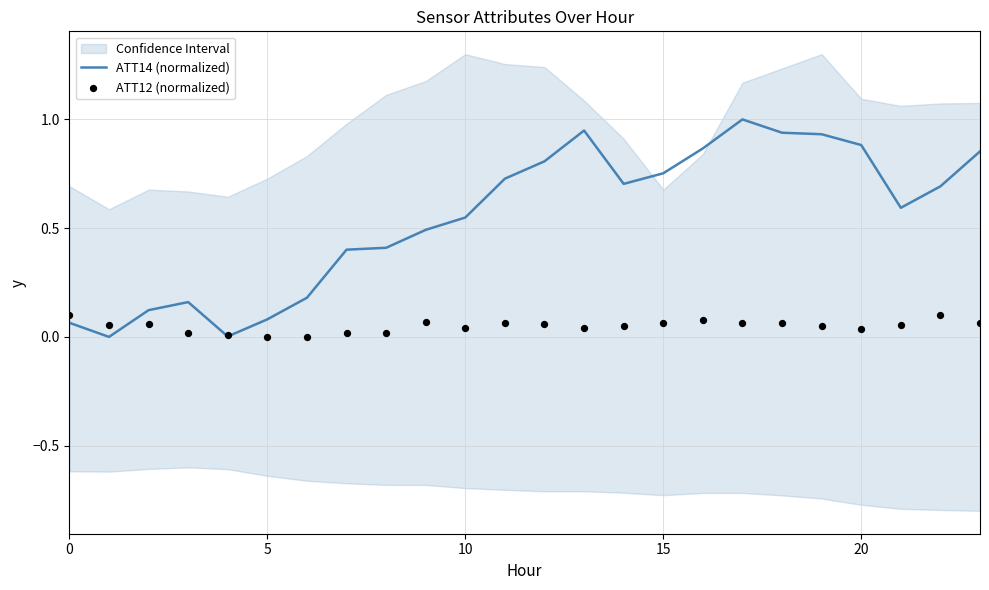

Which series has the widest spread of Y values?

ATT14 (normalized)